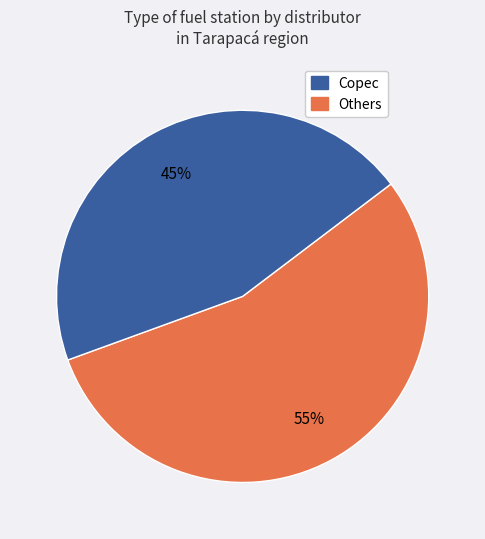

To the nearest percent, what is the difference between the largest and smallest slice percentages?

10%